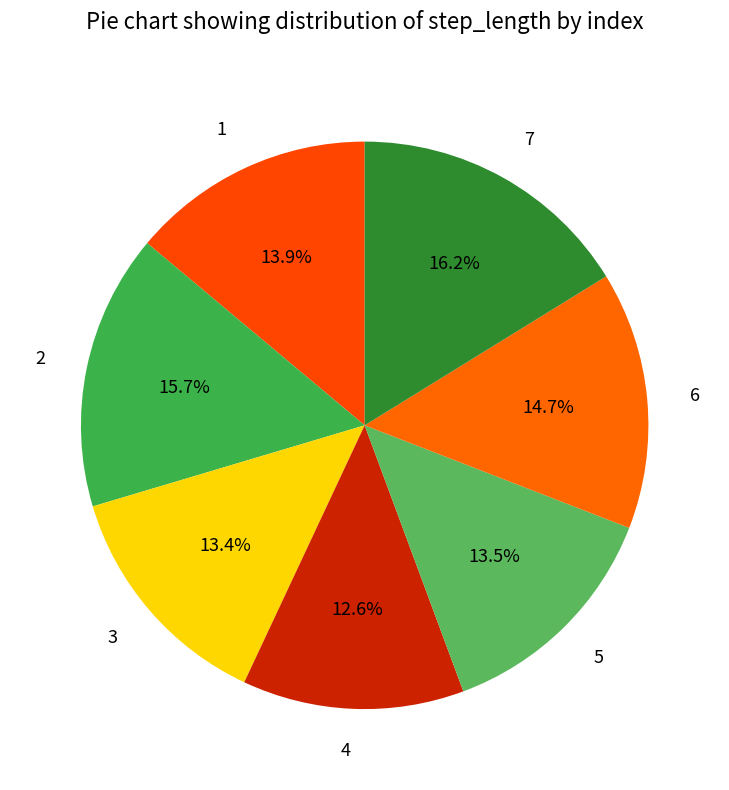

What is the smallest slice in the pie chart?

4